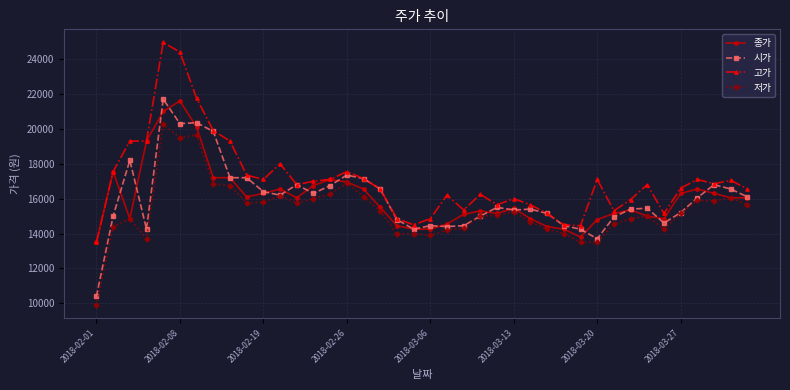

Which series has the largest total across all categories?

고가